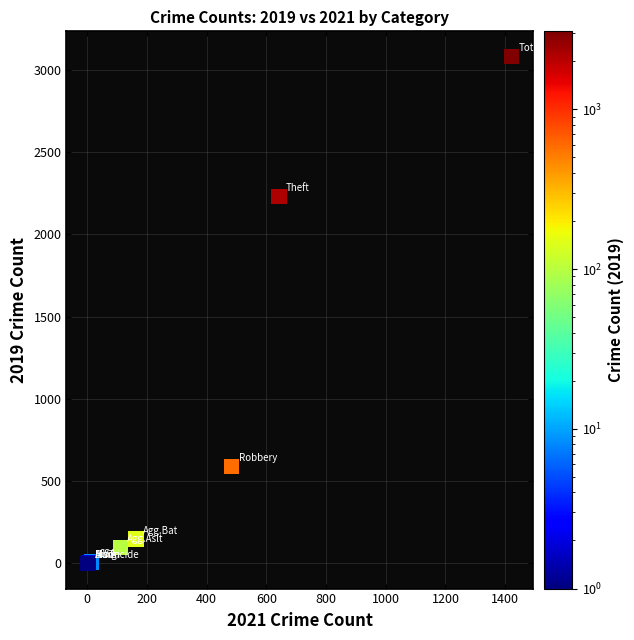

What Y value in the scatter plot is closest to 1540?

2230